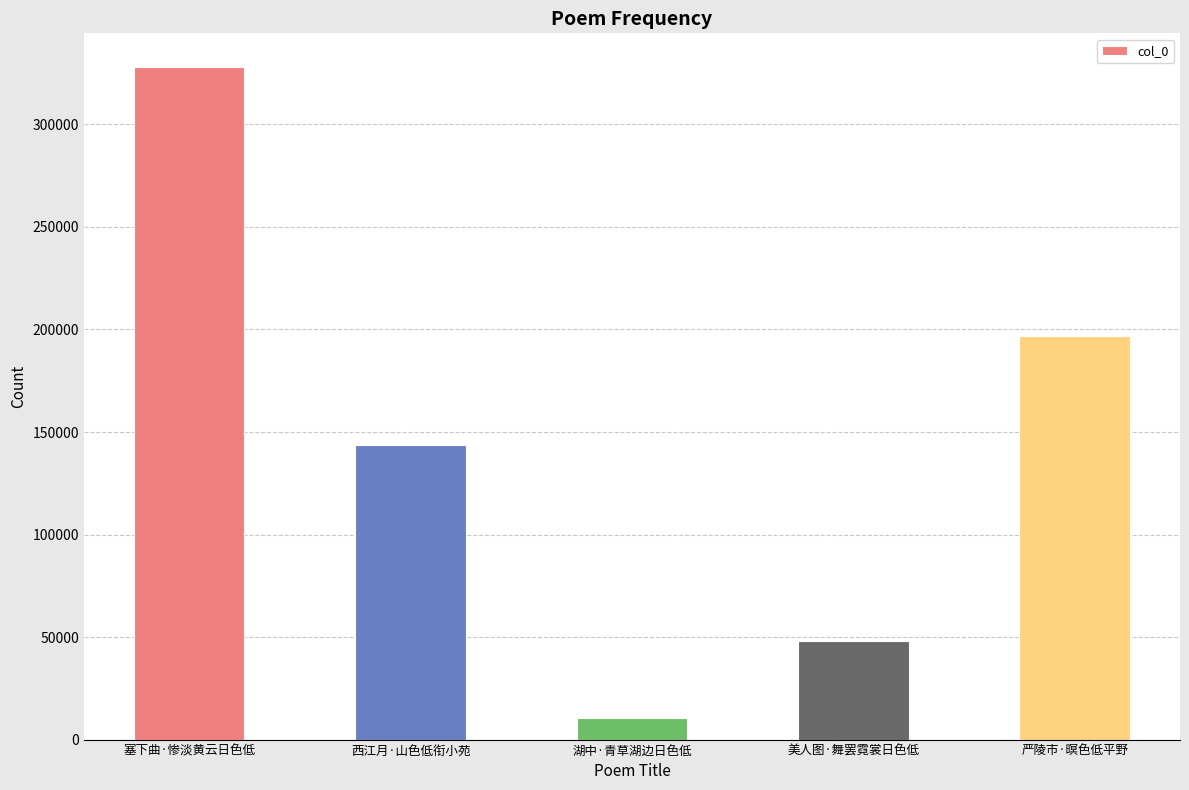

Are the bars grouped side by side (vs. stacked)?

No